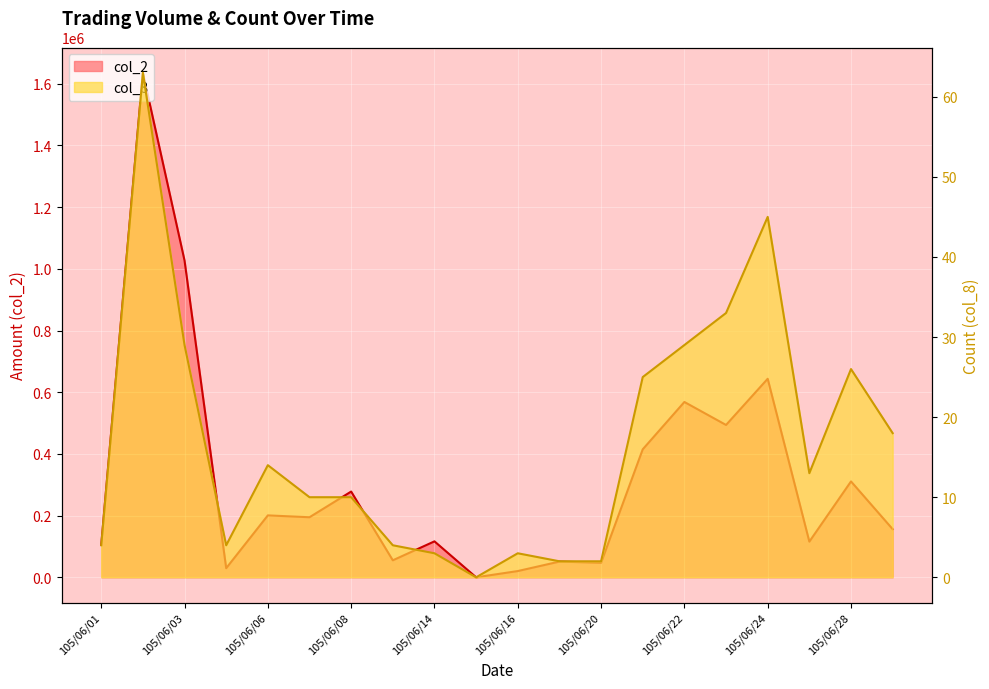

At how many categories does at least one series exceed 384399?

6